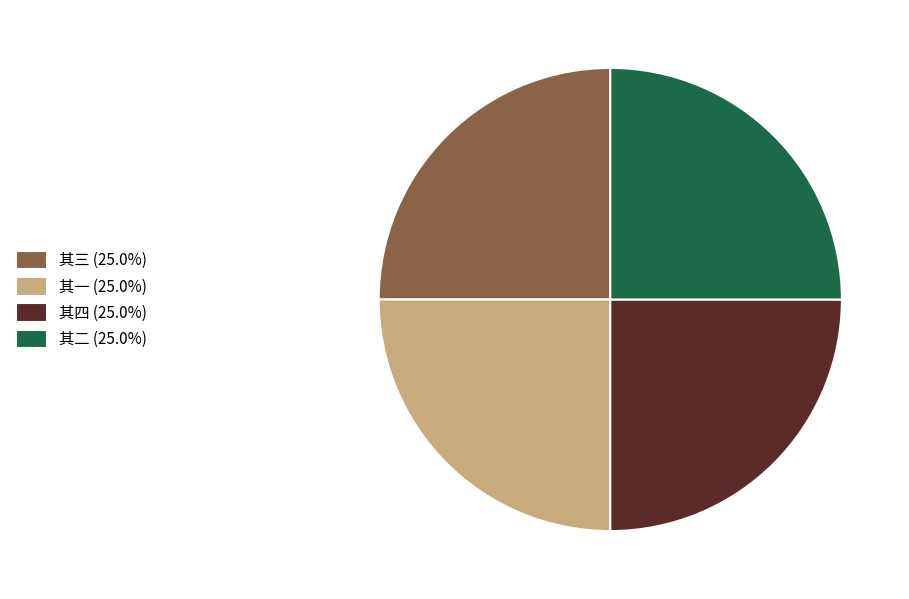

Does 其一 (25.0%) account for over 50% of the chart?

No